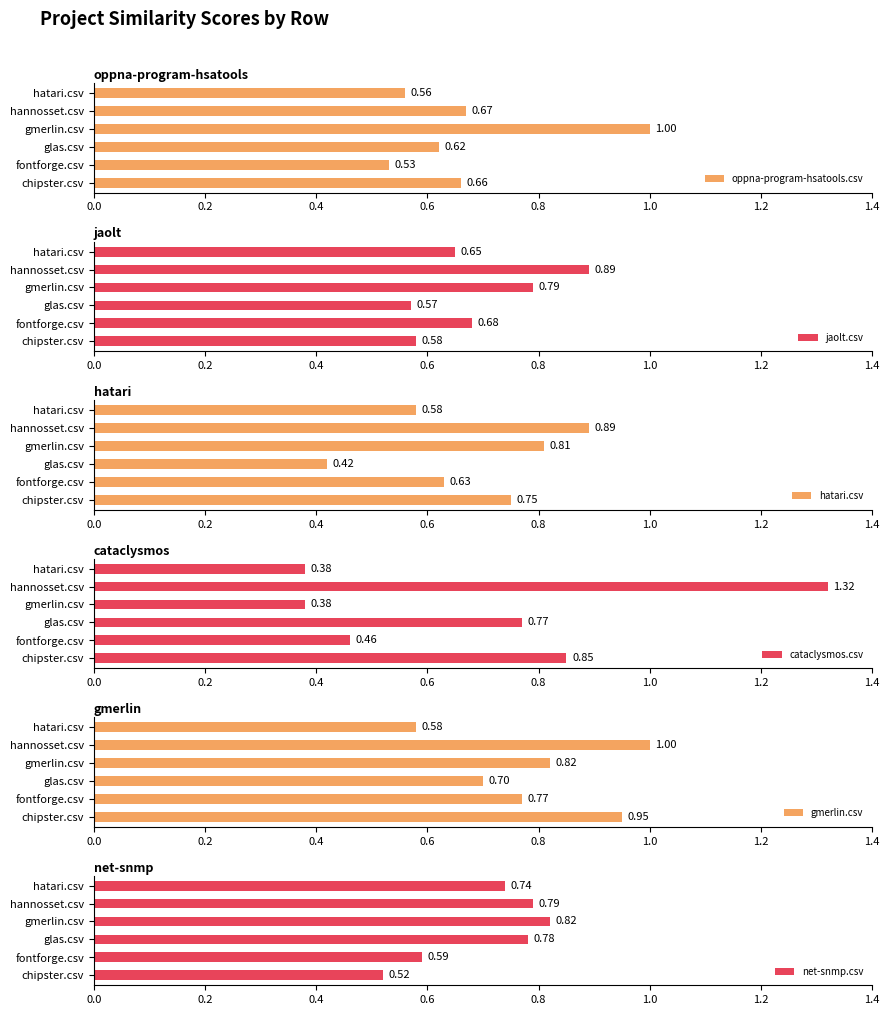

Which category has the lowest value in the jaolt.csv series?

glas.csv